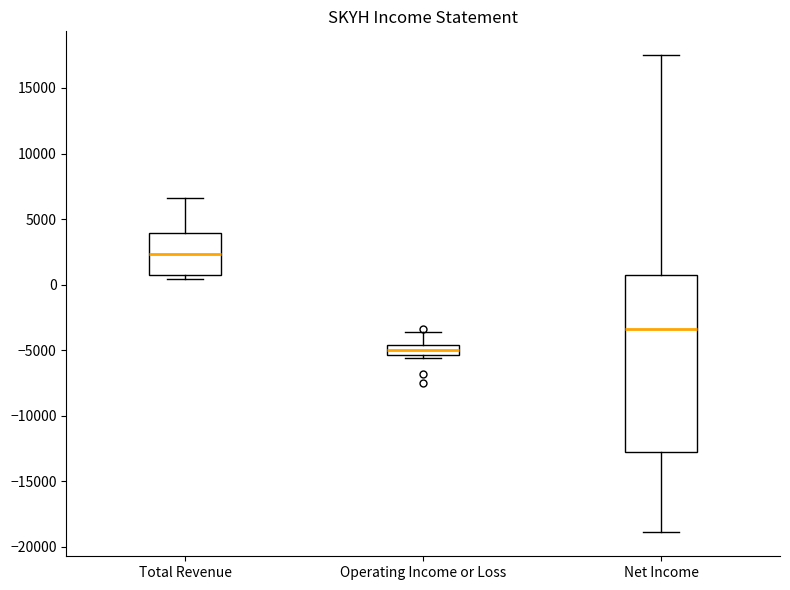

Which box is the tallest, from its lower edge to its upper edge?

Net Income